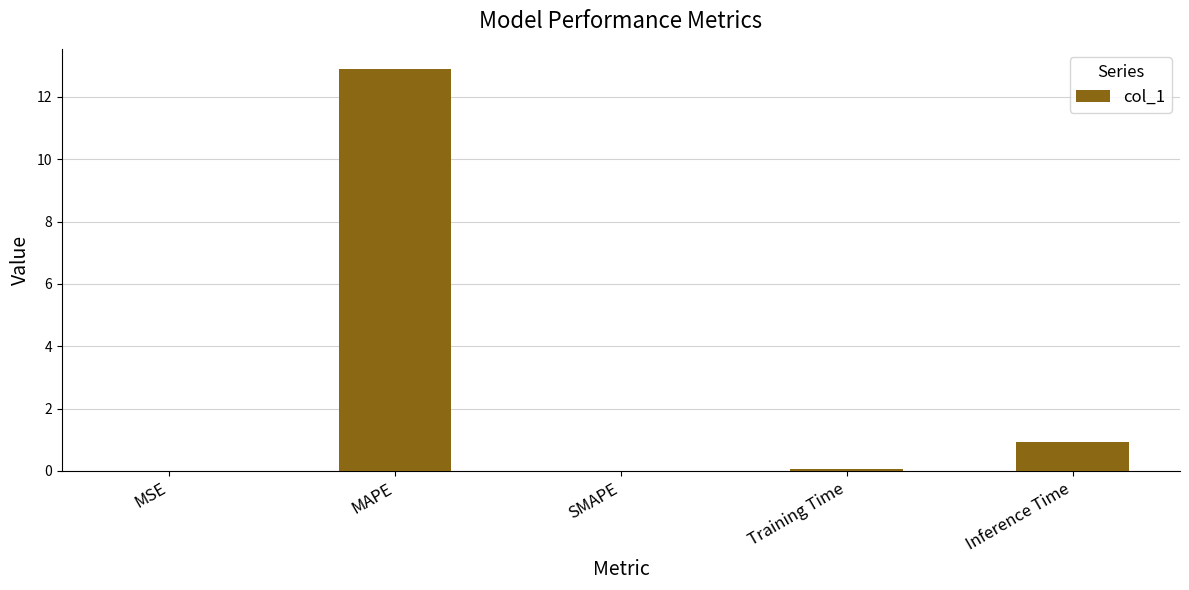

At which label is the value closest to 6?

Inference Time